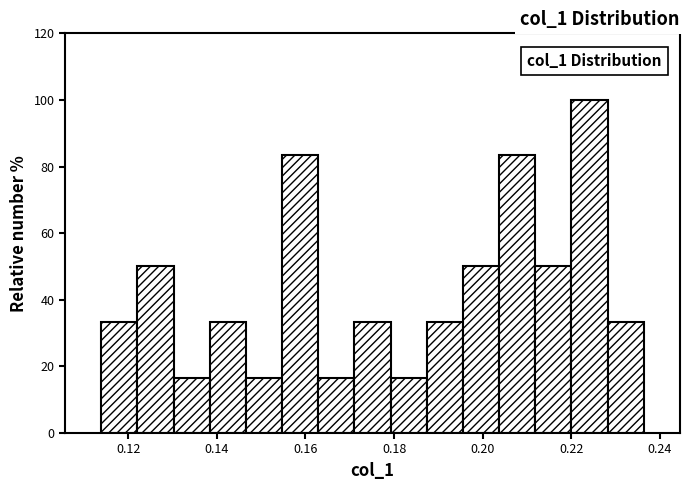

Which range on the x-axis has the tallest bar?

0.220 to 0.228